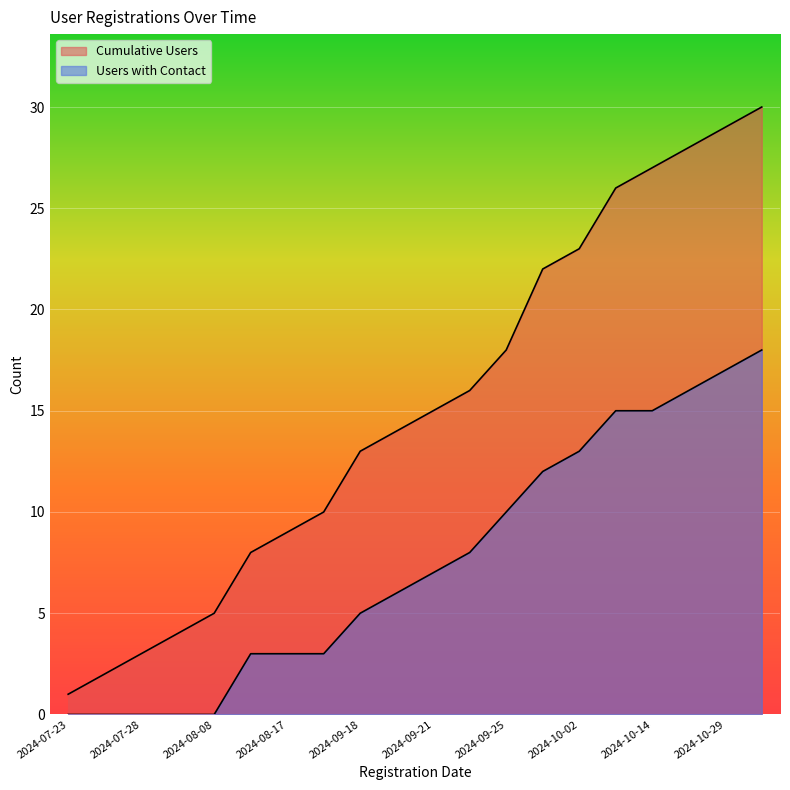

What is the label of the 19th point from the left?

2024-10-29